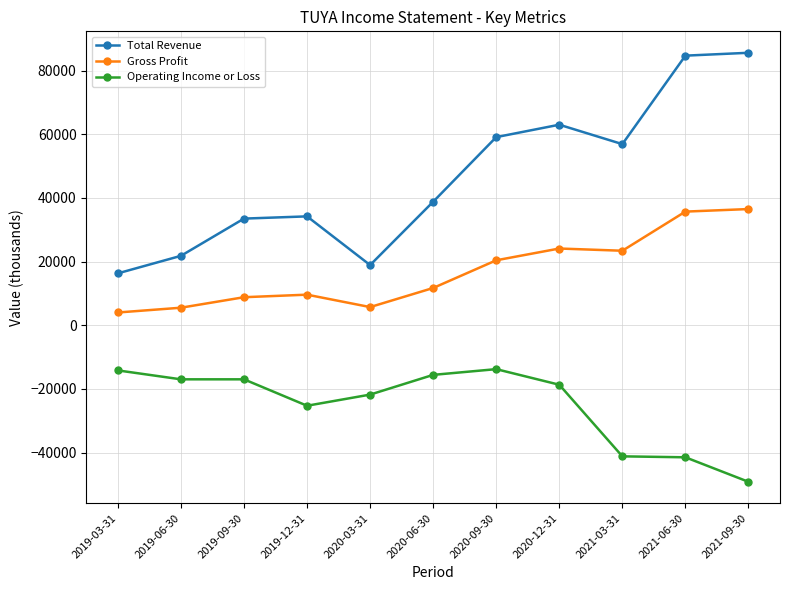

At which label does Gross Profit reach its minimum?

2019-03-31